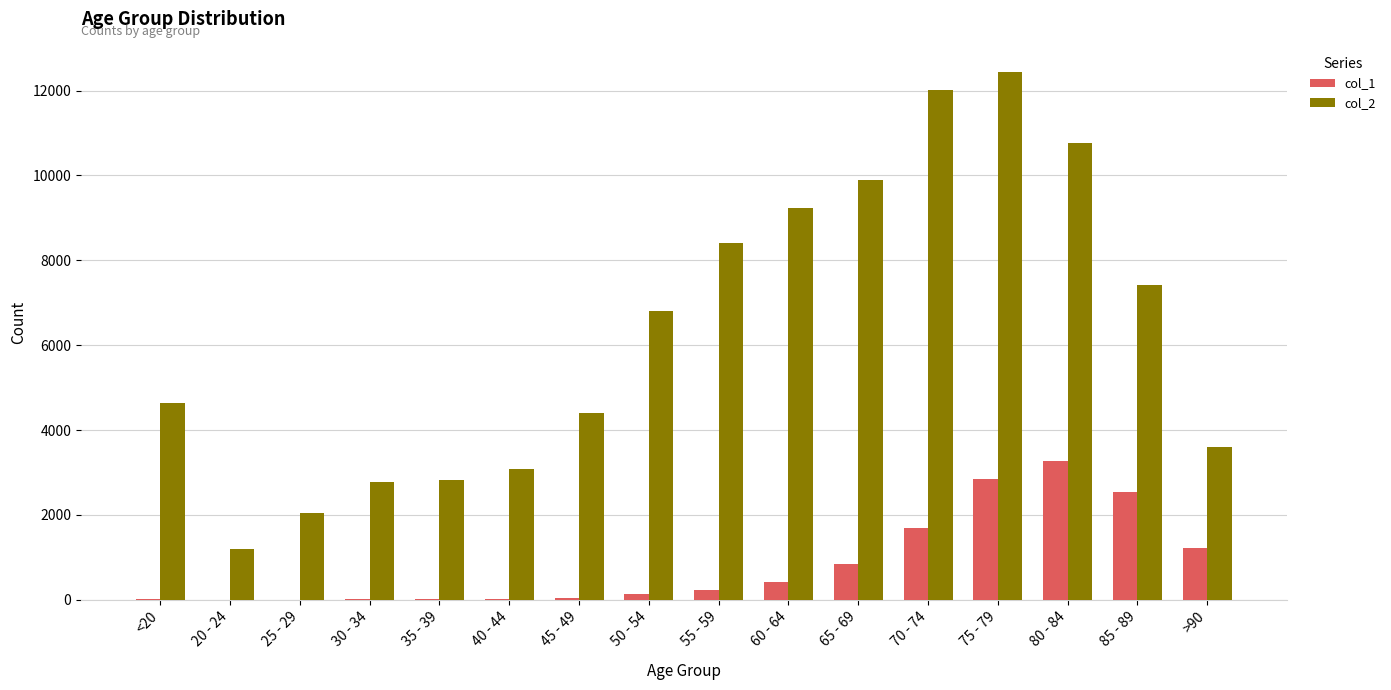

Is it true that col_2 equals 4321 at 35 - 39?

False